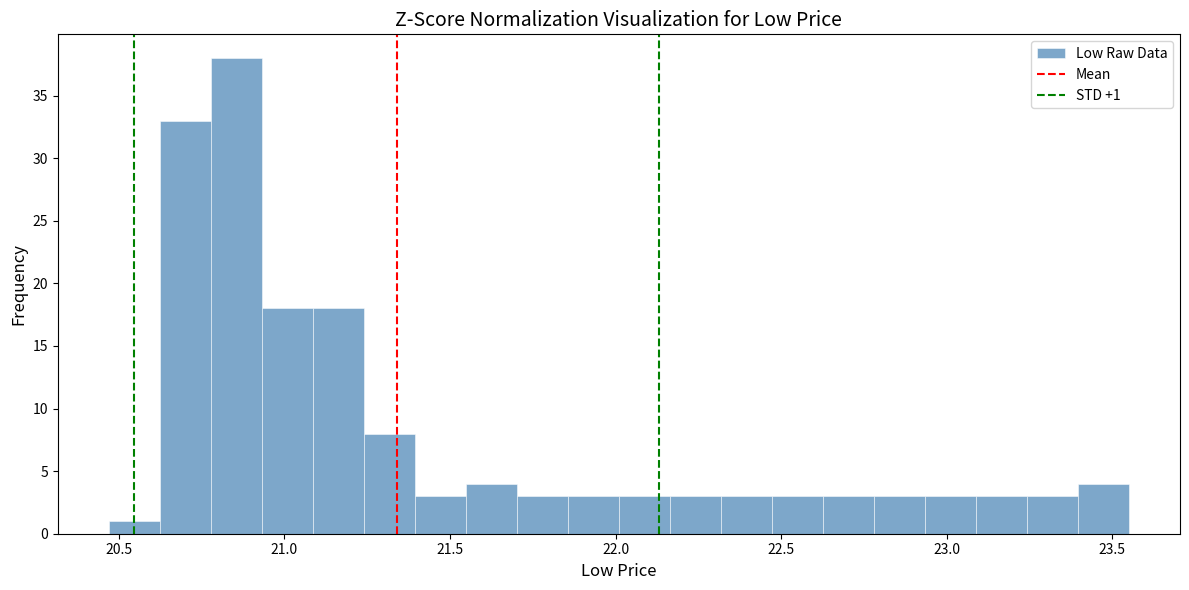

Around what value on the x-axis is the tallest bar? Give the approximate position of its centre, as read against the axis.

20.85